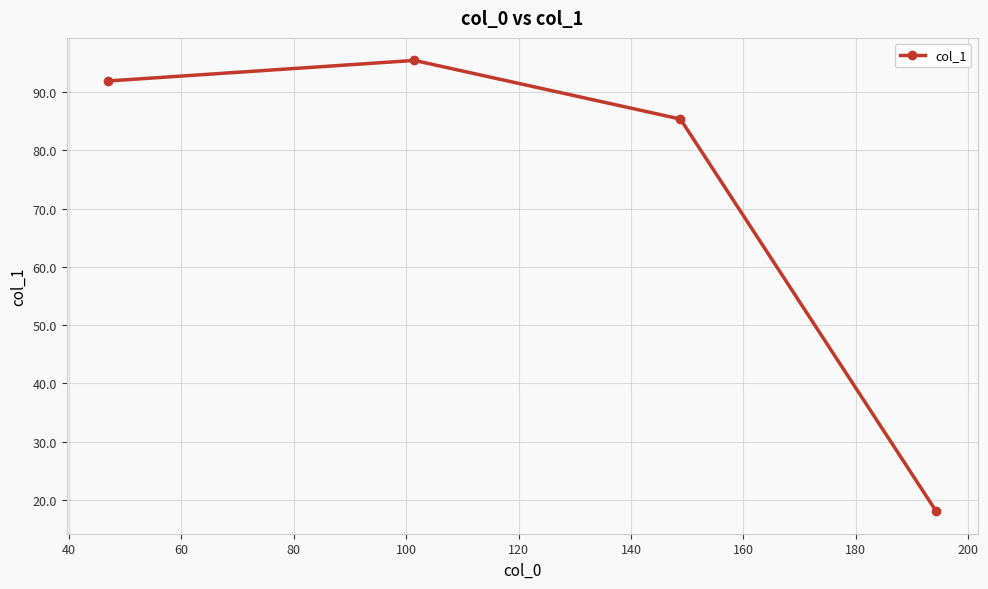

What is the difference between the second highest and second lowest values?

6.5